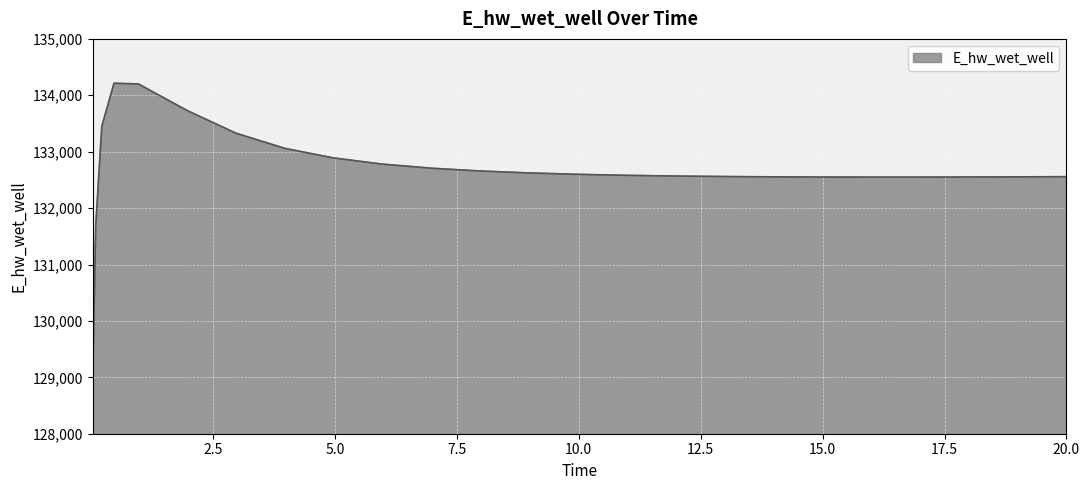

What is the maximum value shown in the chart?

134213.7